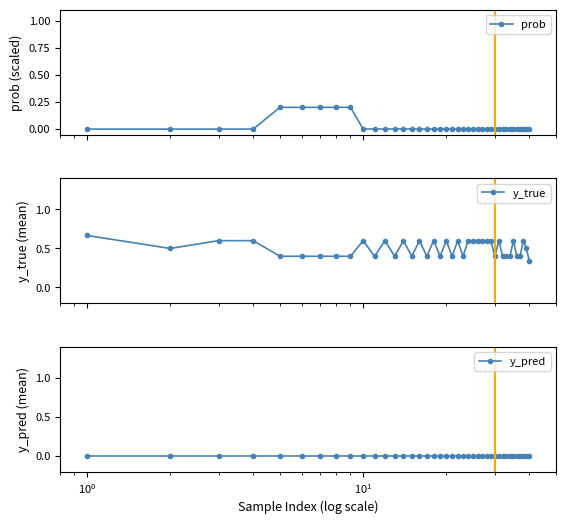

Does the chart have visible grid lines?

No